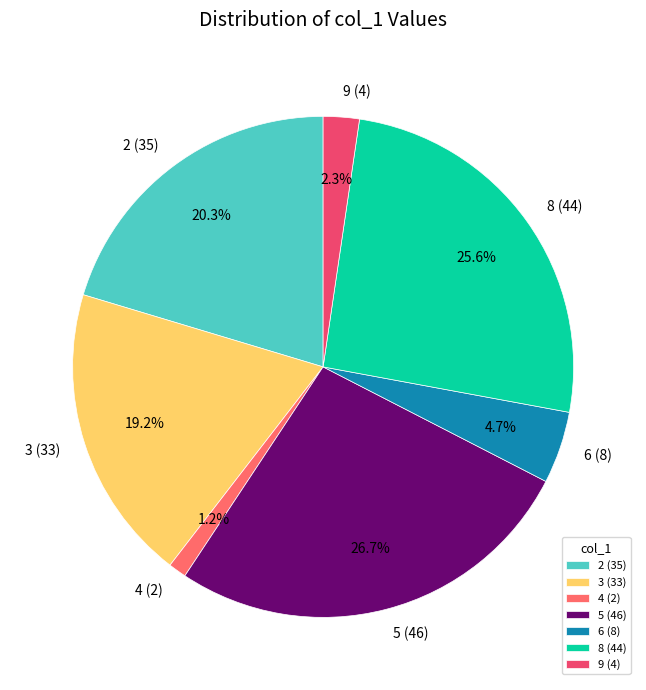

Count the number of slices in the pie.

7